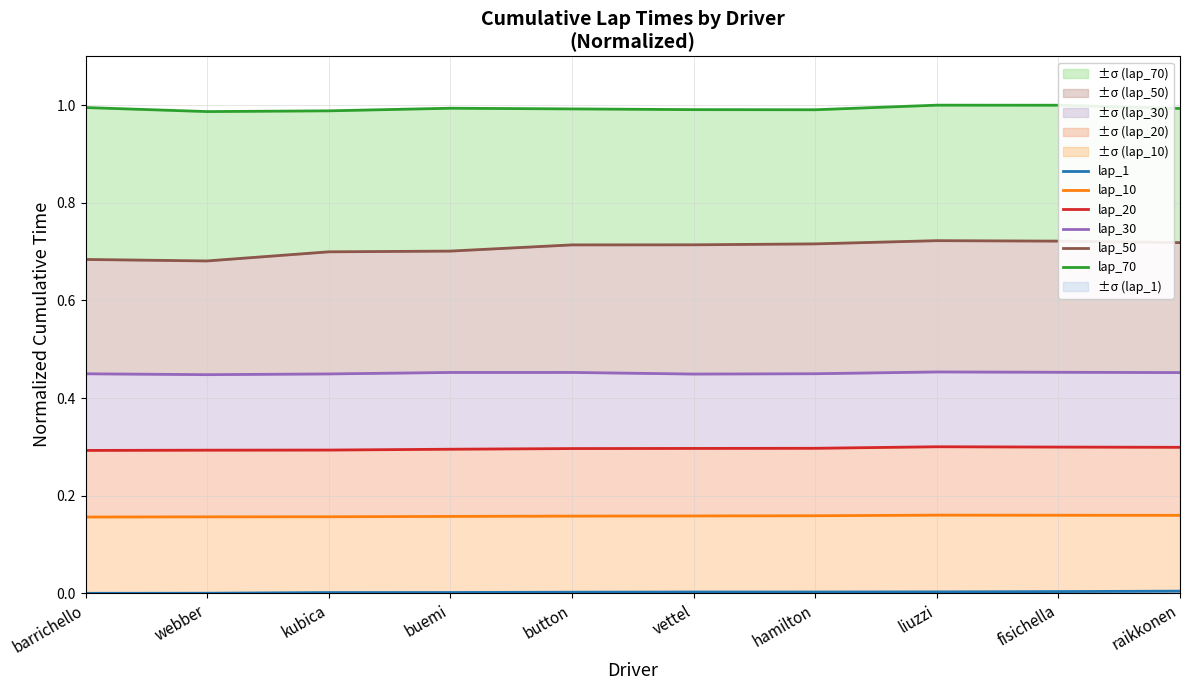

What is the value of the lap_50 point at the 9th from the left?

0.7